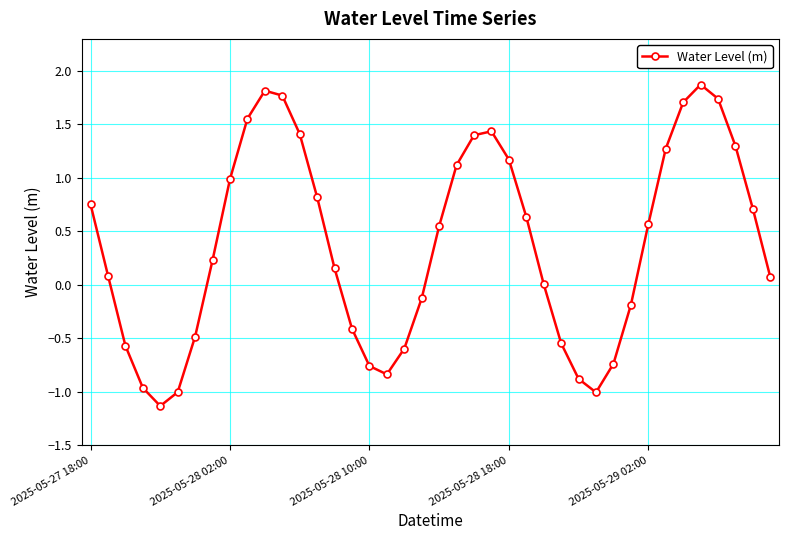

What is the value of the 13th point from the left?

1.4